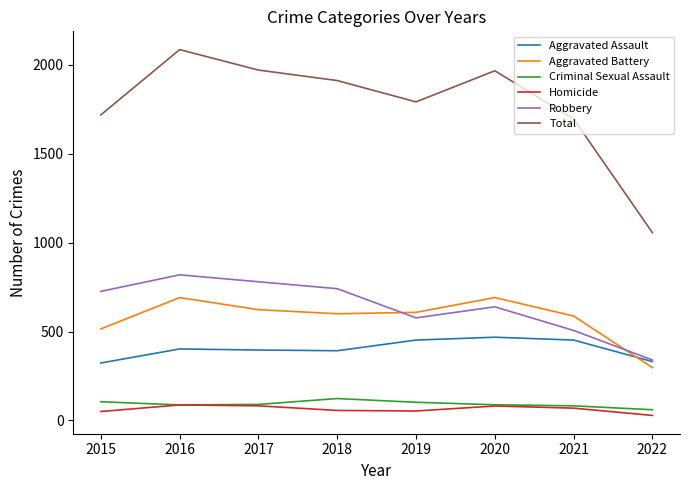

True or false: Aggravated Assault and Total intersect in this chart.

False